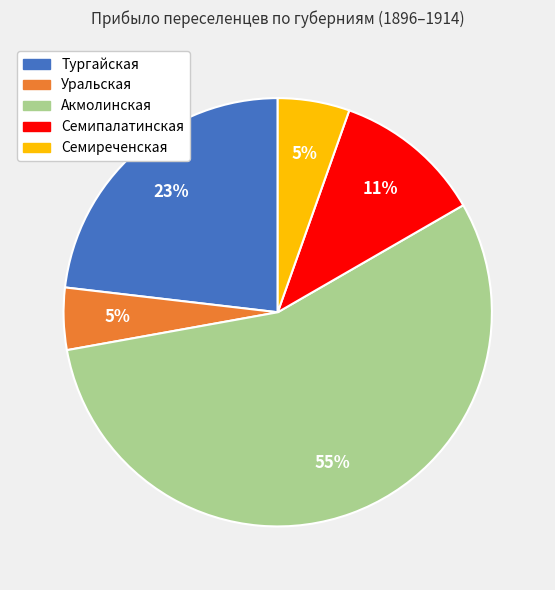

Between Семипалатинская and Семиреченская, which is larger?

Семипалатинская